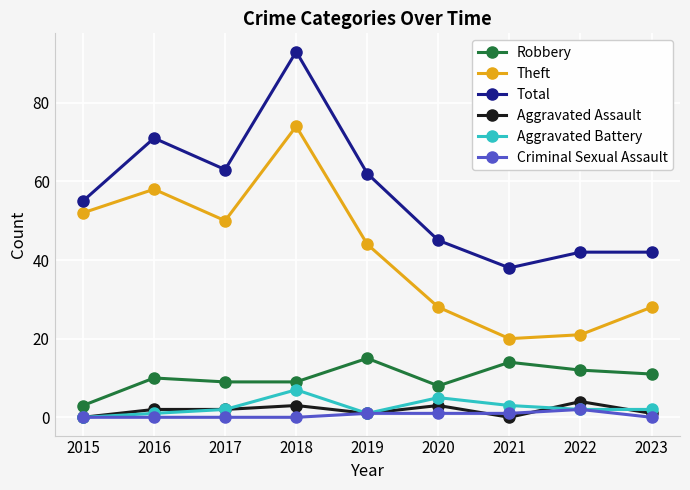

What is the value of the Theft point at the 4th from the left?

74